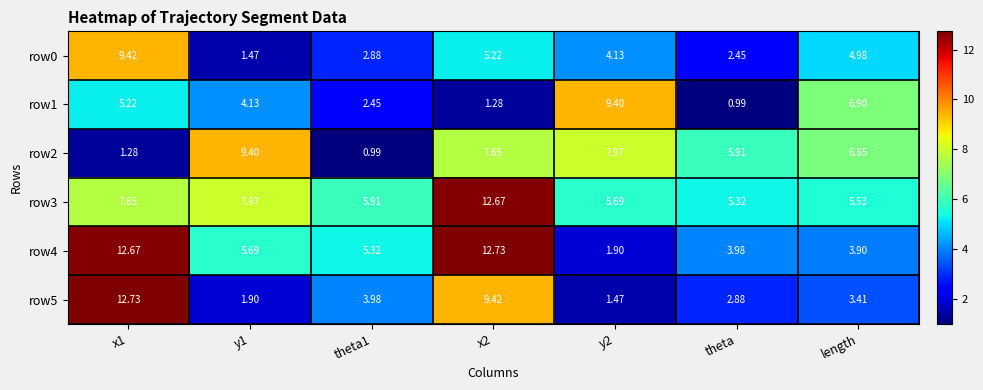

Rank the series at x1 from highest to lowest value.

row5, row4, row0, row3, row1, row2